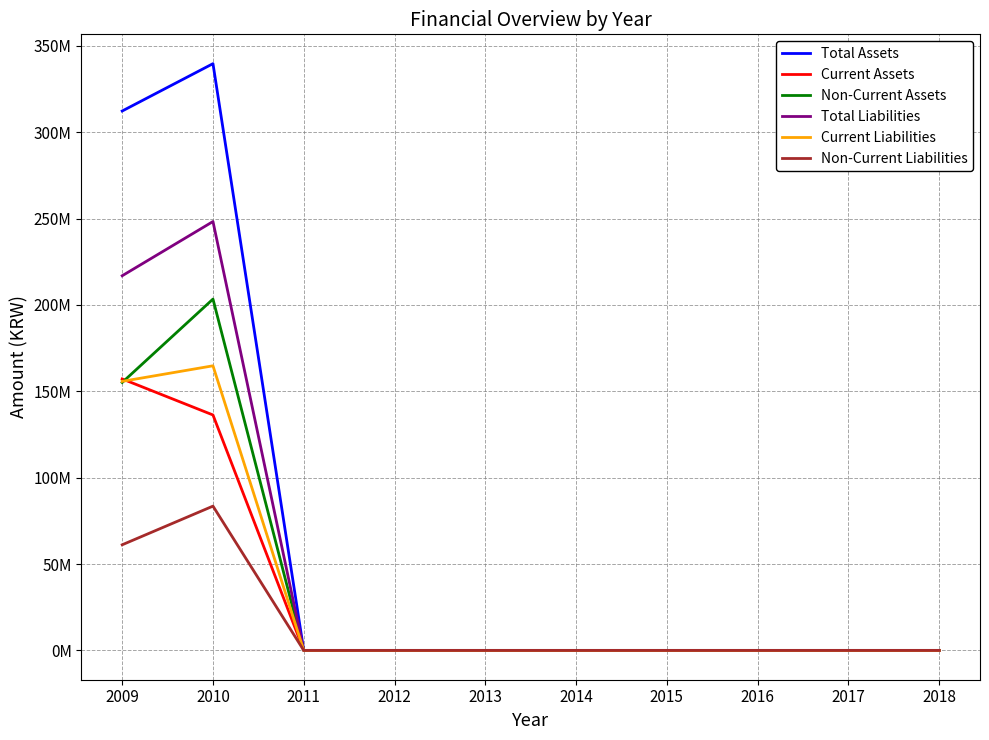

What is the difference between the second highest and second lowest values in the Current Assets series?

136314740